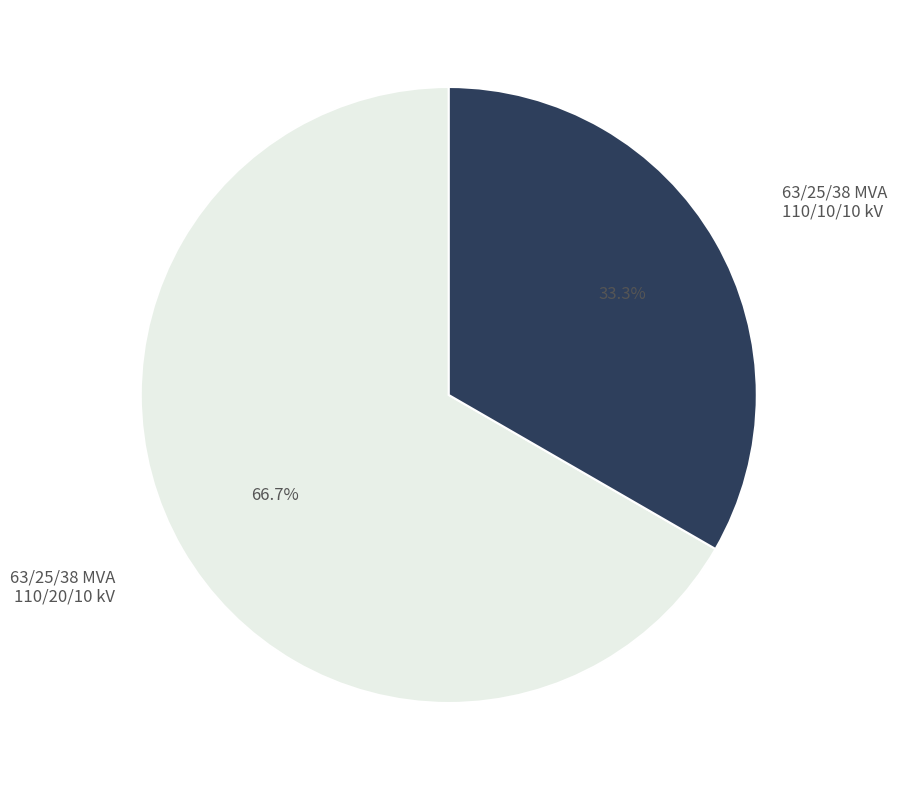

How many slices are in this pie chart?

2